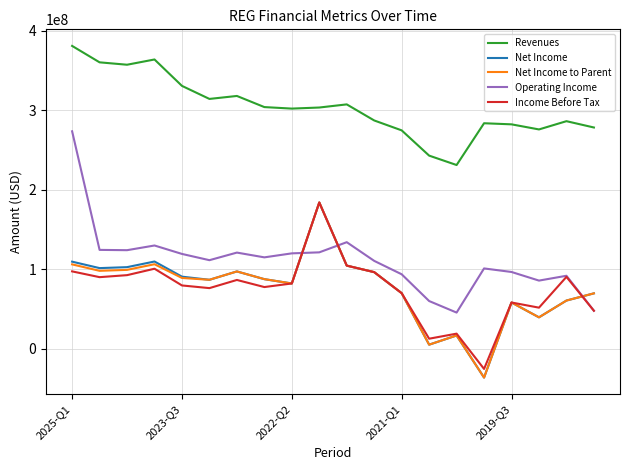

What is the greatest value displayed?

380912000